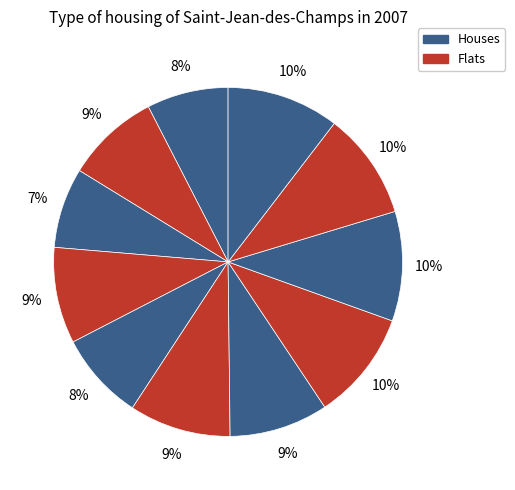

How many segments does this pie chart have?

11